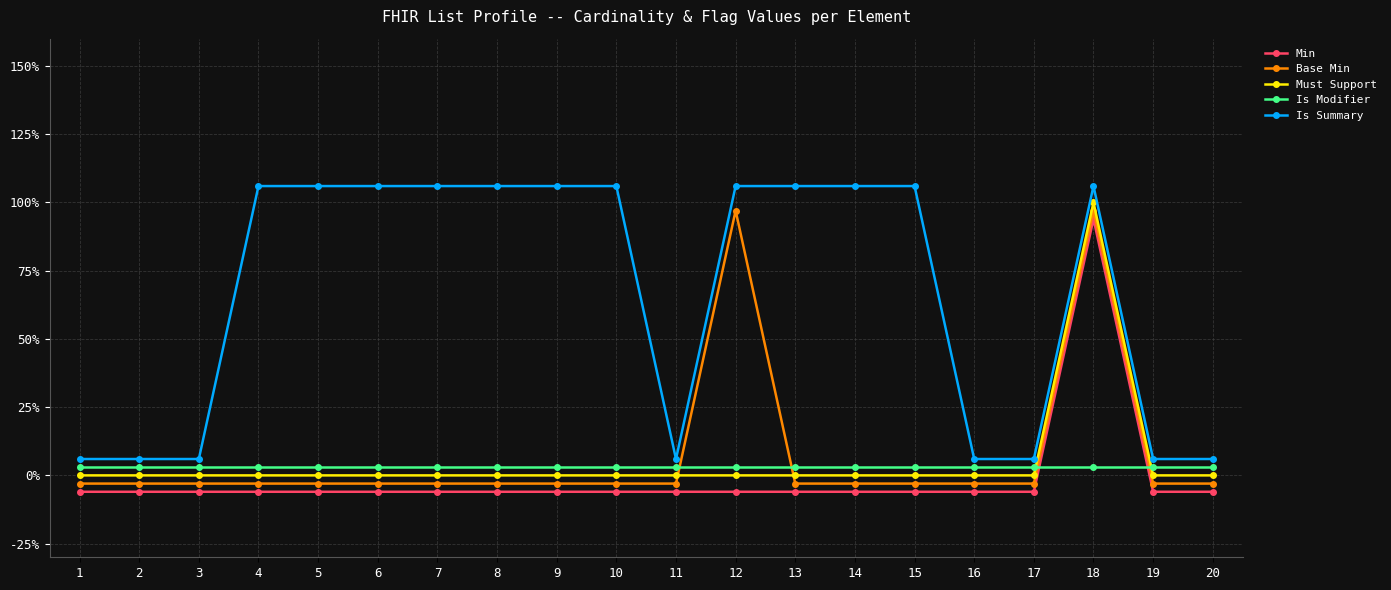

What is the approximate value of Base Min at 18?

1.0